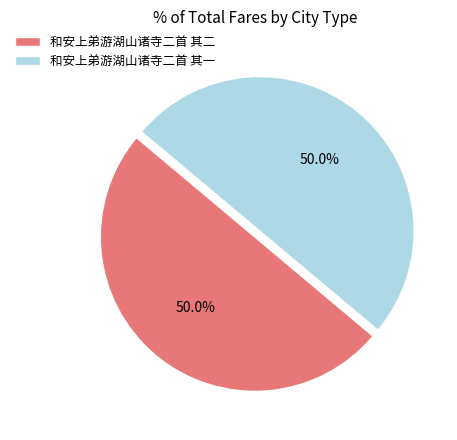

How much of the chart is everything except 和安上弟游湖山诸寺二首 其一?

50.0%